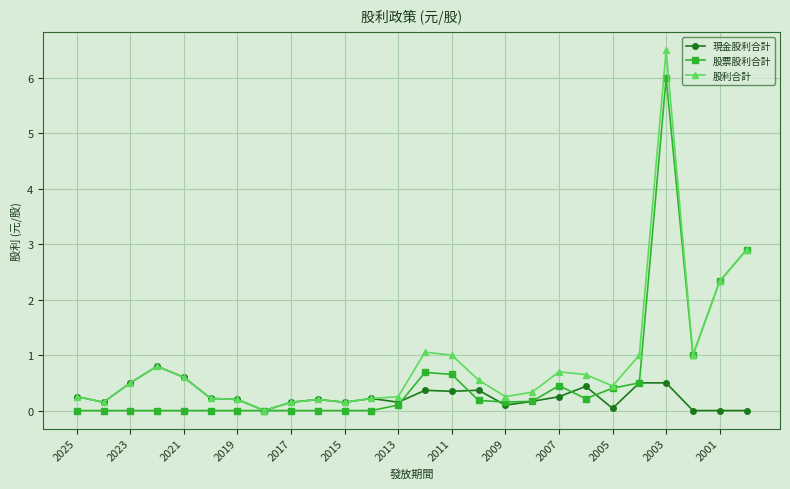

True or false: 現金股利合計 has more than 2 points higher than both neighbors.

True